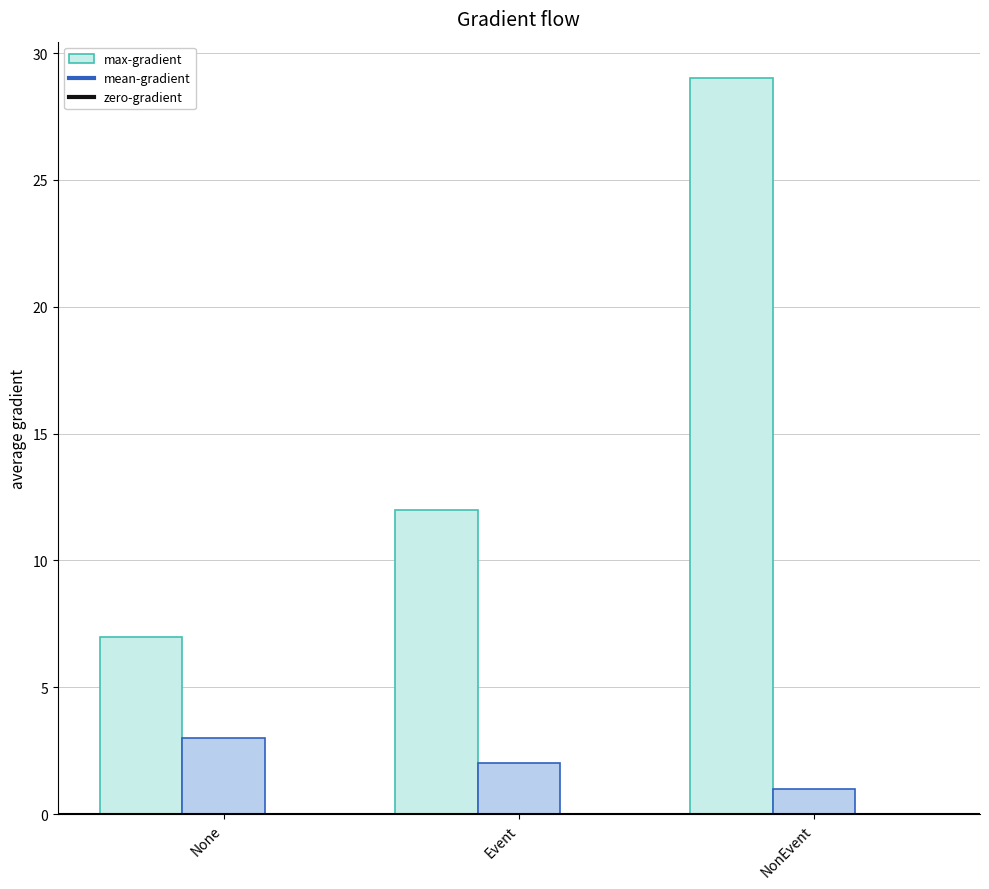

How many bars are there in each group?

2